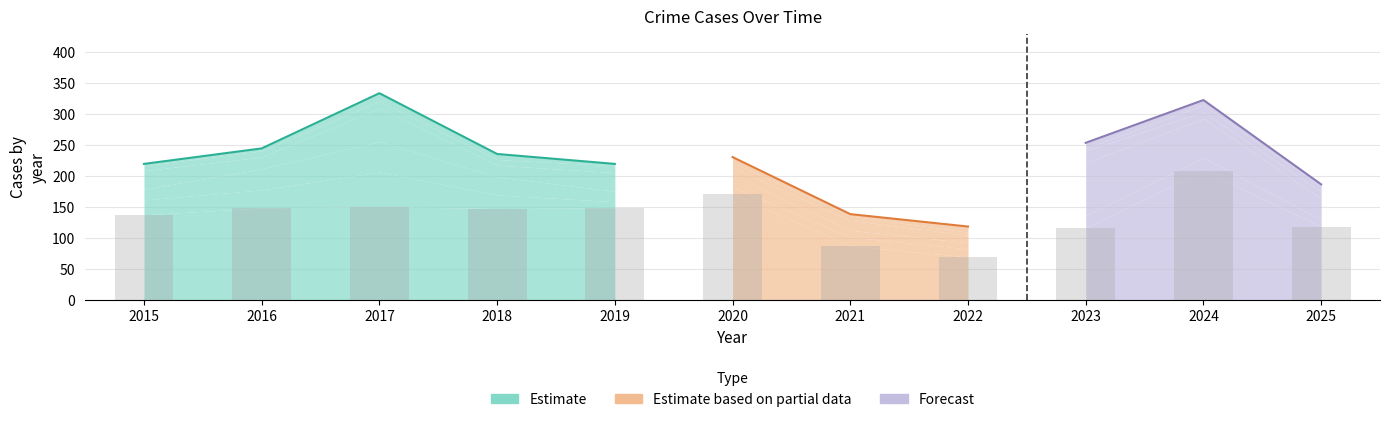

Reading left to right, list all the values displayed in this chart.

Theft: 138	149	151	148	149	171	88	70	117	209	119
Robbery: 24	29	56	22	10	12	14	13	20	21	11
Motor Vehicle Theft: 17	34	49	29	17	18	11	10	85	63	34
Burglary: 30	19	54	19	30	13	16	12	19	11	11
Aggravated Assault: 8	10	11	9	11	8	7	5	4	11	9
Aggravated Battery: 3	4	13	9	3	9	3	9	9	8	3